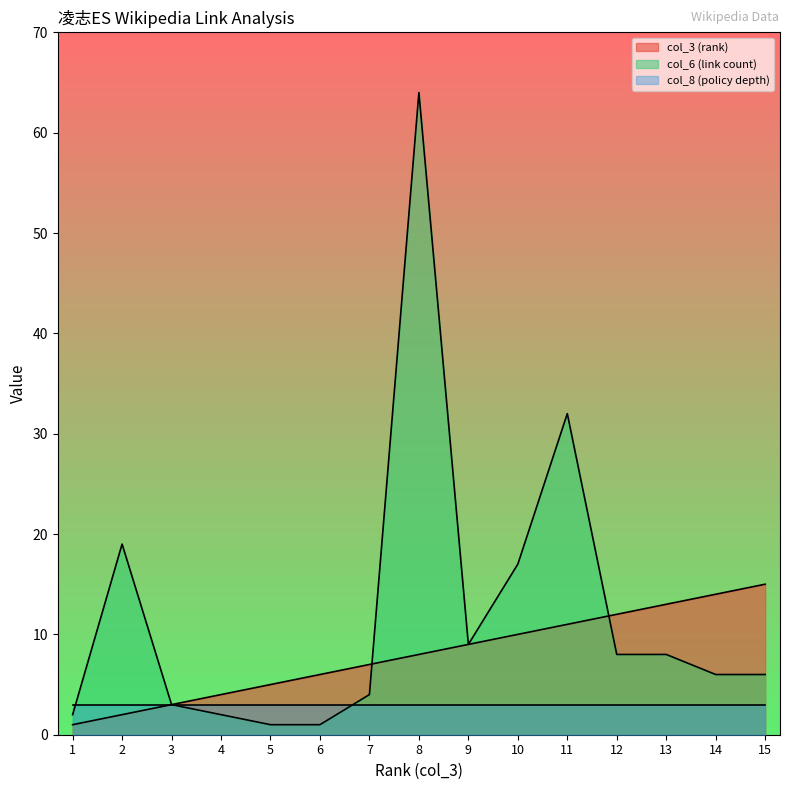

What is the value of the col_6 (link count) point at the 2nd from the left?

19